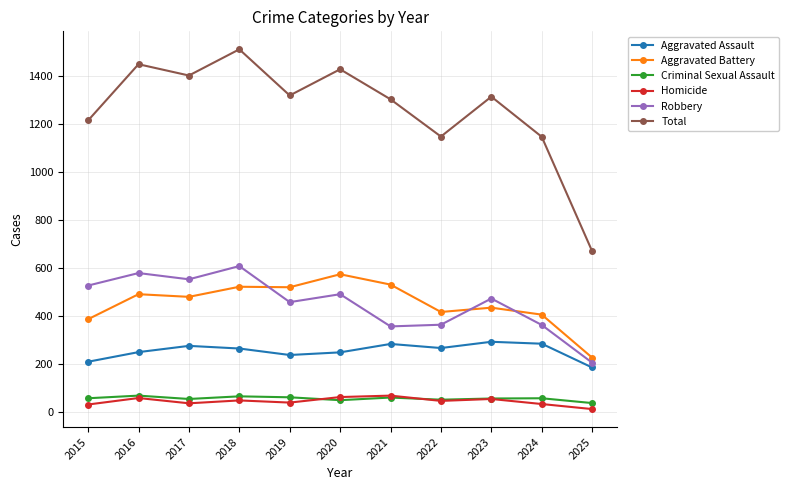

Which series has the largest range (max minus min)?

Total